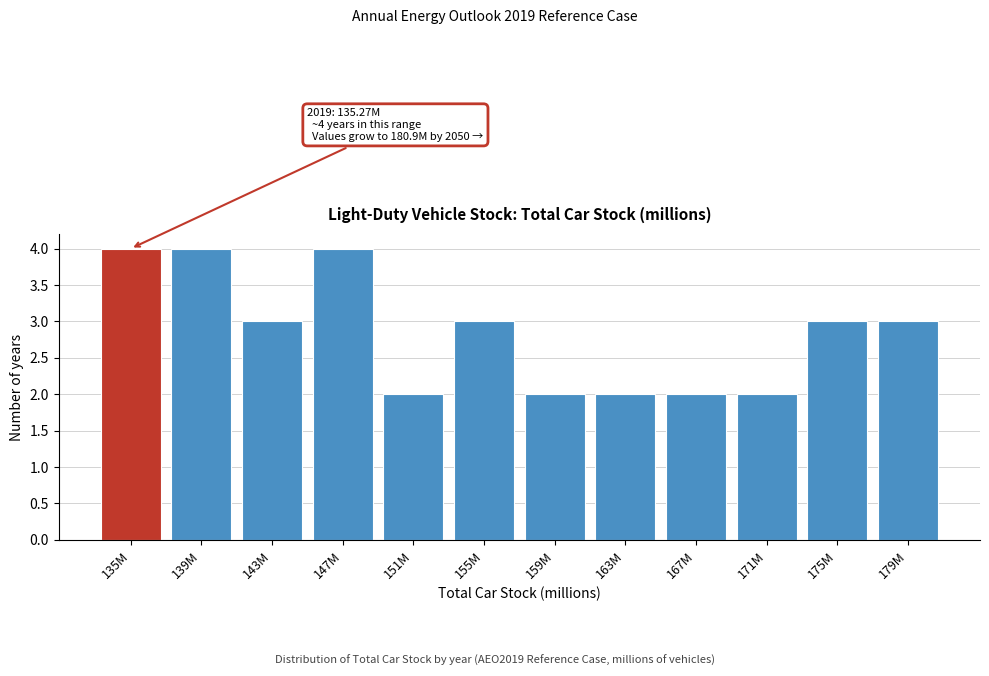

Reading left to right, extract all data points from this chart.

4	4	3	4	2	3	2	2	2	2	3	3